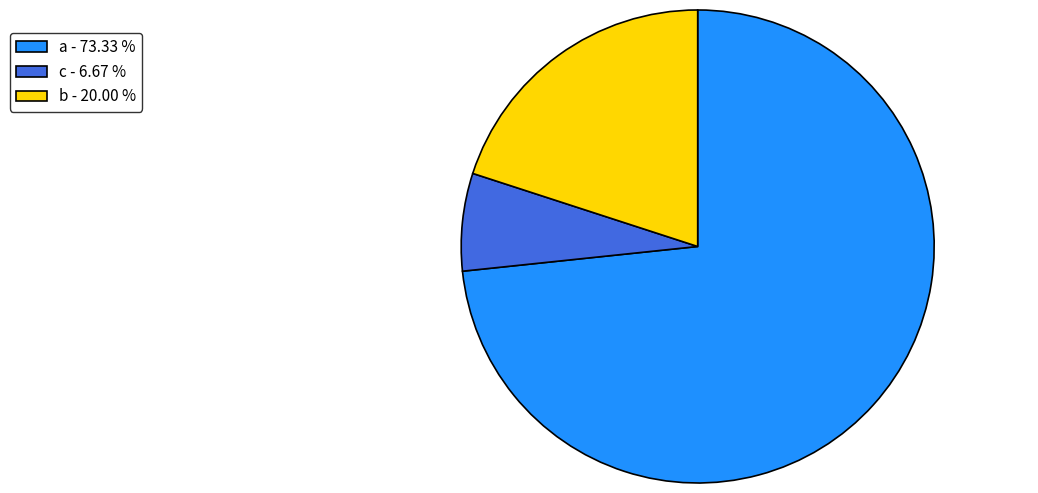

Which has a higher value, c - 6.67 % or b - 20.00 %?

b - 20.00 %